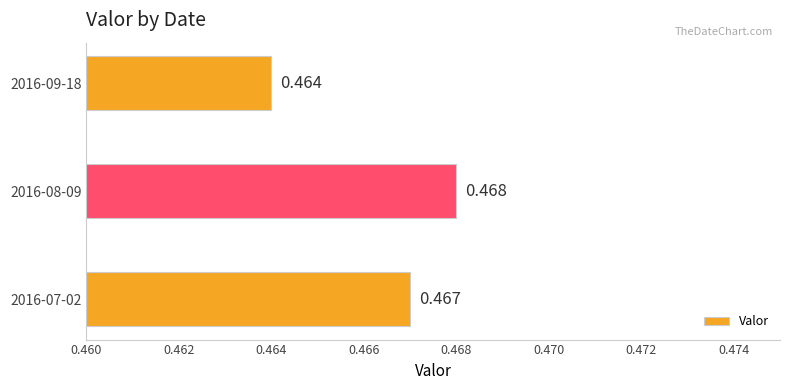

Are the bars horizontal?

Yes